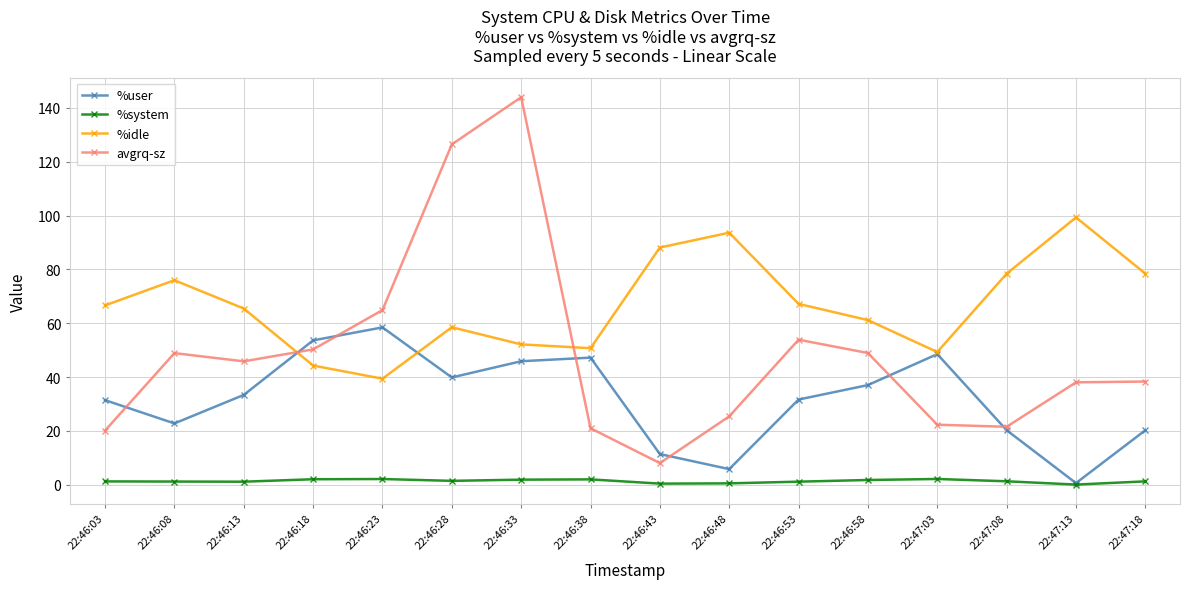

How many data points does each series have?

16